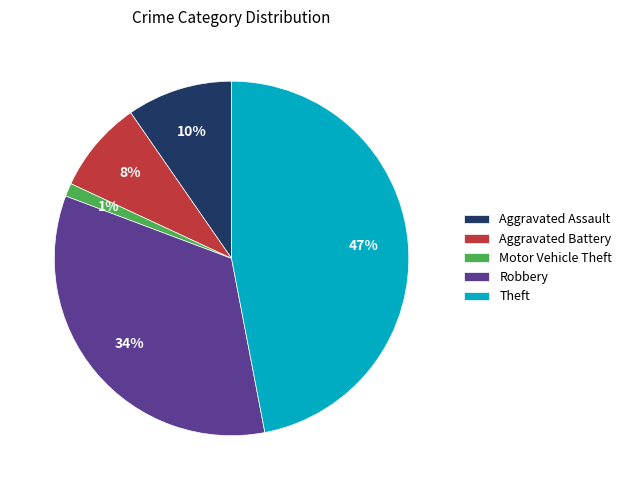

Does Aggravated Battery represent more than half of the total?

No